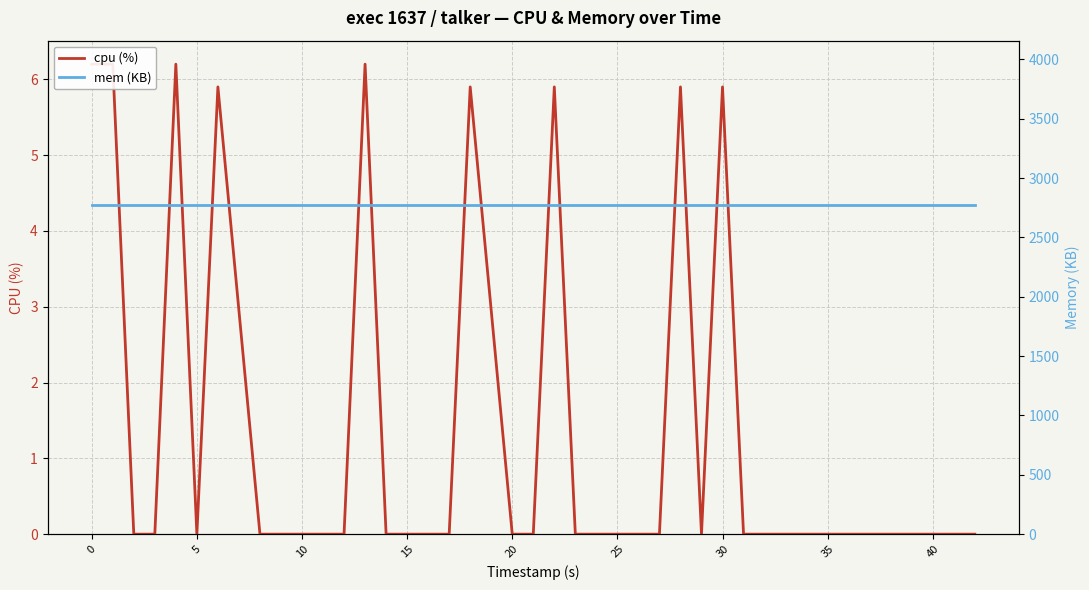

What is the average value of the cpu (%) series?

1.4